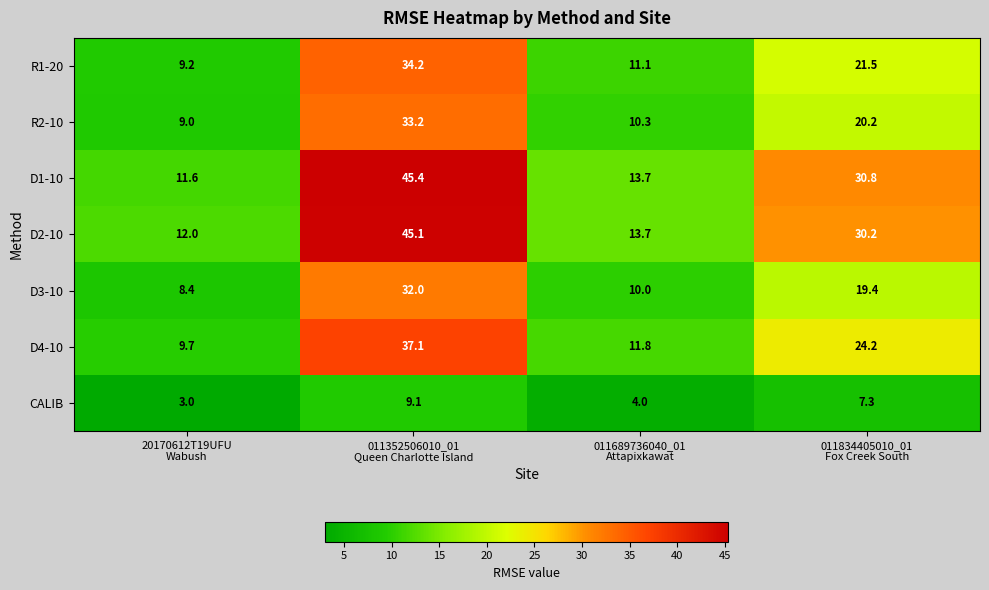

Reading left to right, transcribe all the data shown in this chart.

R1-20: 9.2	34.2	11.1	21.5
R2-10: 9.0	33.2	10.3	20.2
D1-10: 11.6	45.4	13.7	30.8
D2-10: 12.0	45.1	13.7	30.2
D3-10: 8.4	32.0	10.0	19.4
D4-10: 9.7	37.1	11.8	24.2
CALIB: 3.0	9.1	4.0	7.3